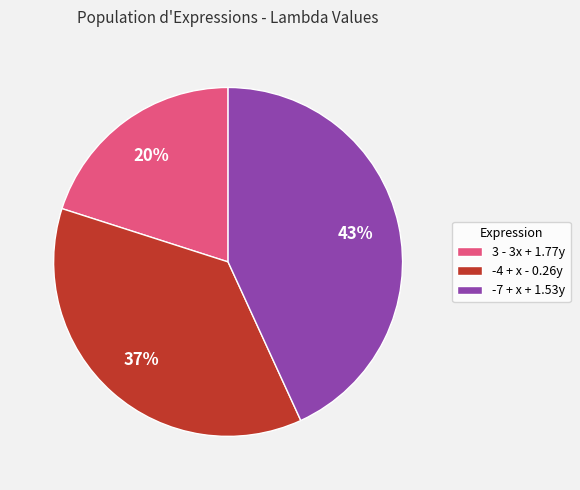

How many segments does this pie chart have?

3